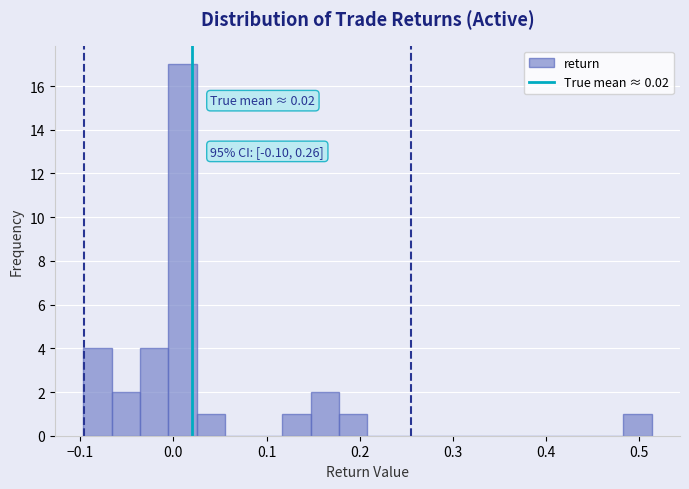

Around what value on the x-axis is the tallest bar? Give the approximate position of its centre, as read against the axis.

0.01